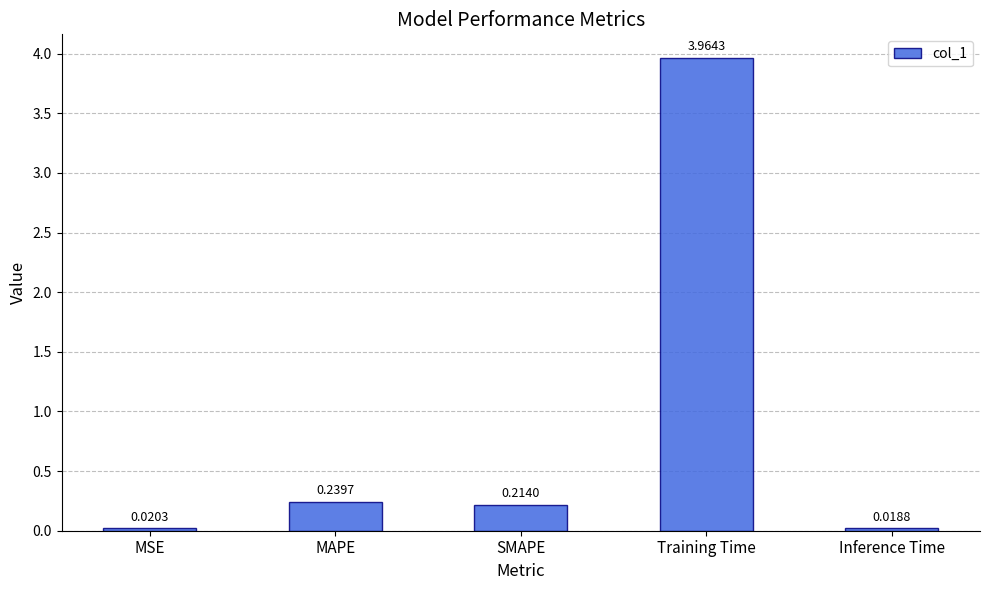

What is the average value?

0.9